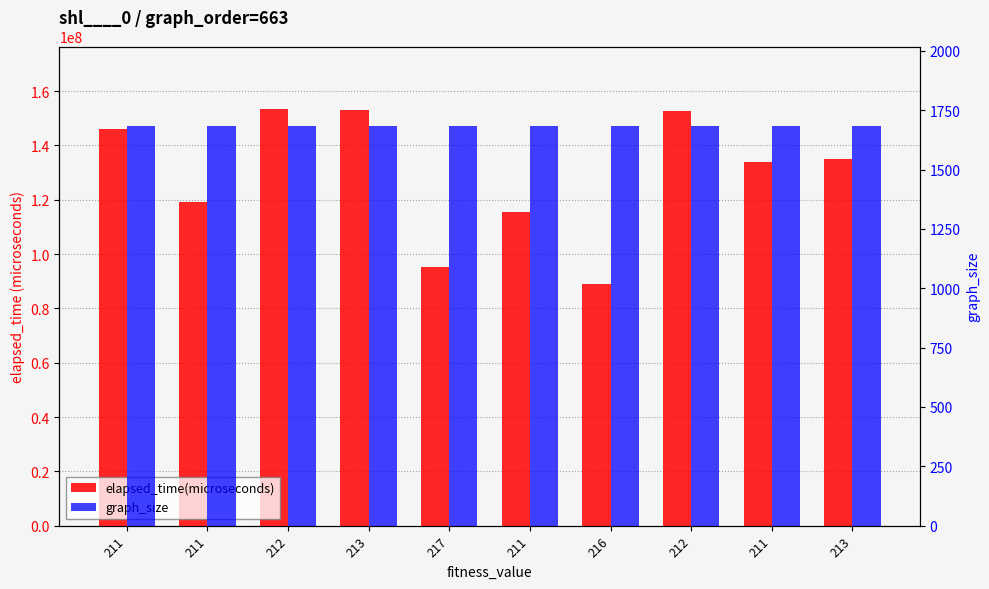

What value does the graph_size series have at 211?

1682